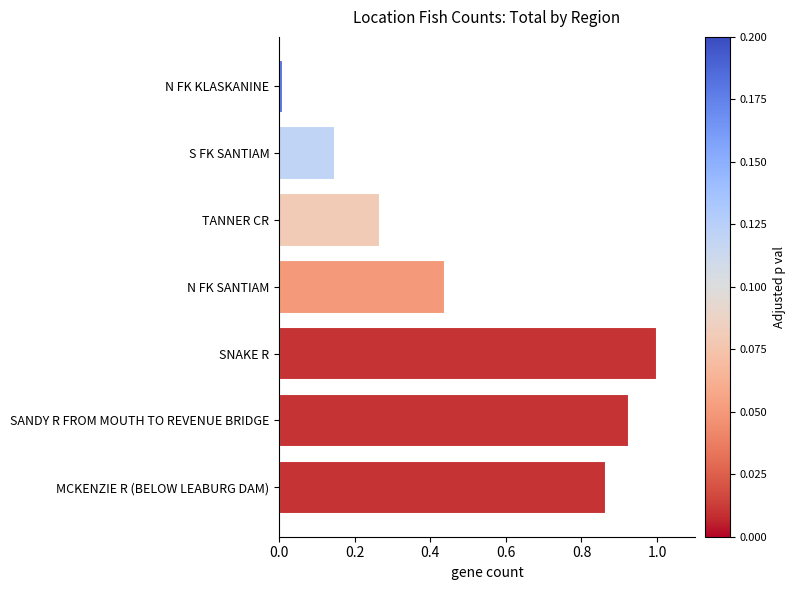

Which has a higher value, S FK SANTIAM or N FK SANTIAM?

N FK SANTIAM